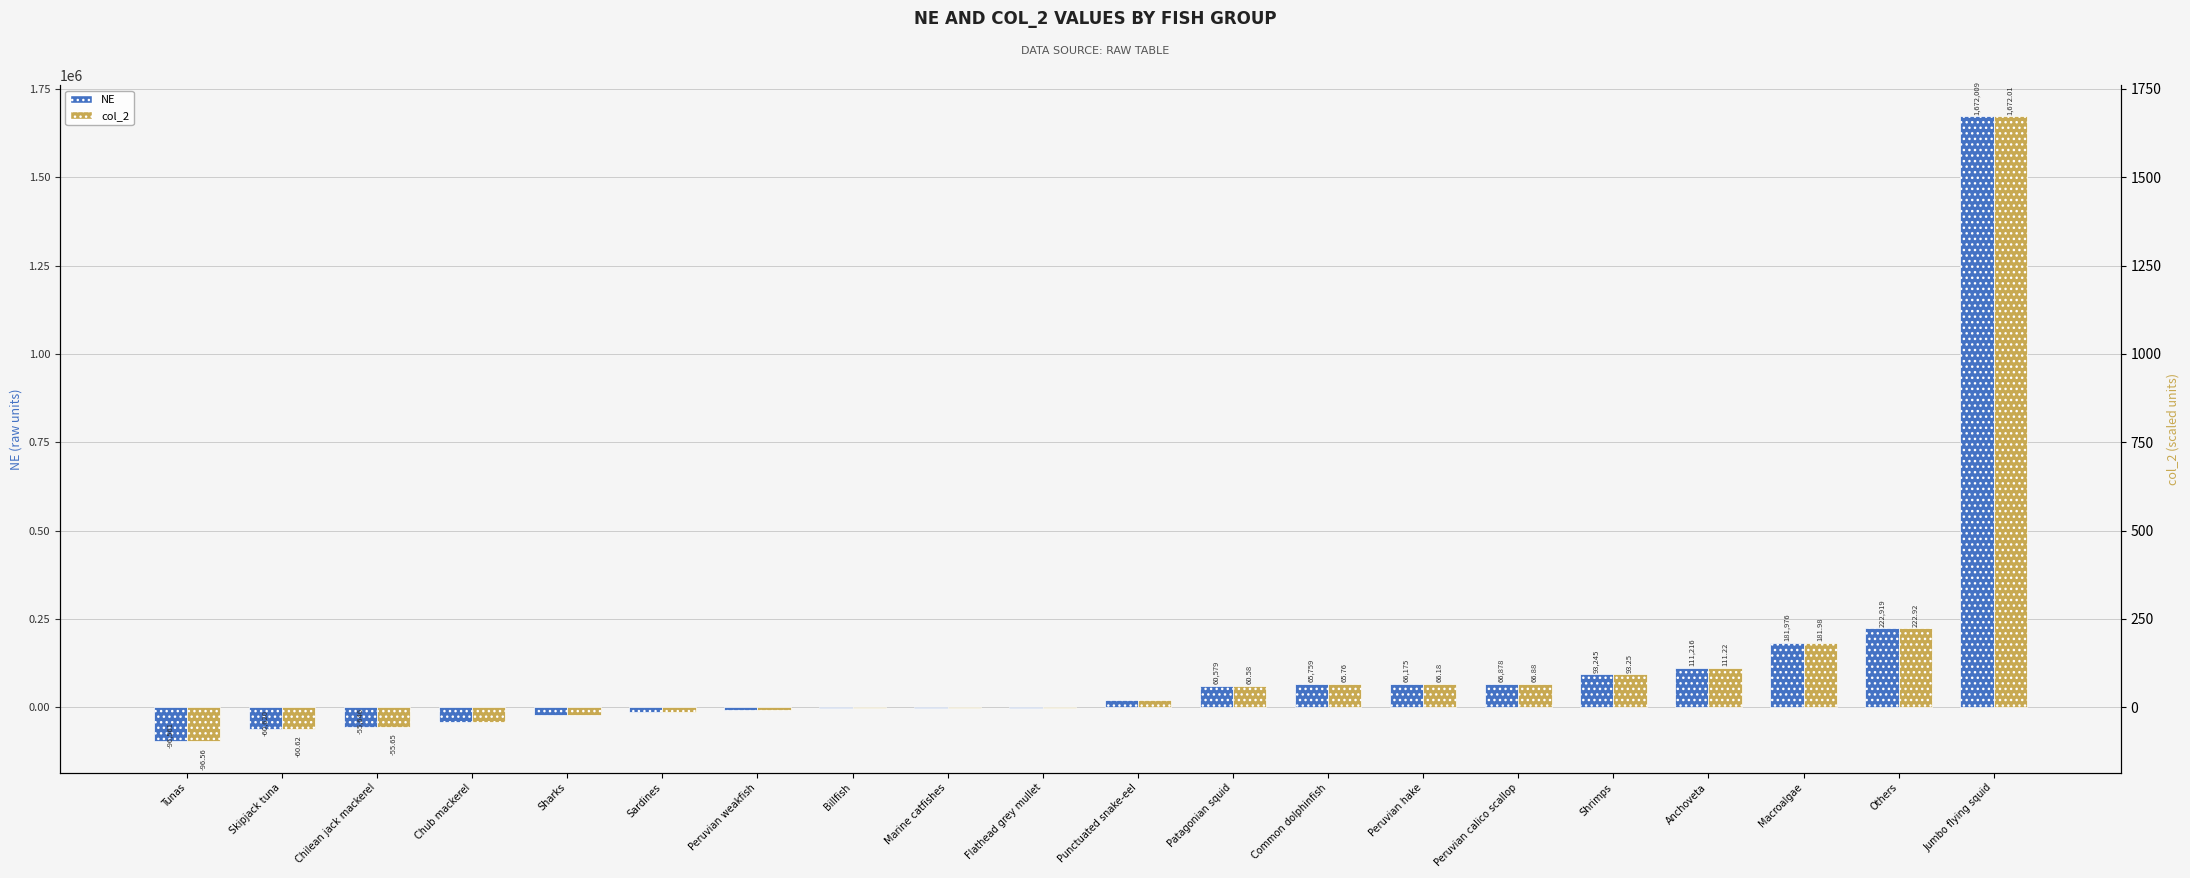

What is the difference between the maximum and minimum values in the col_2 series?

1768.6